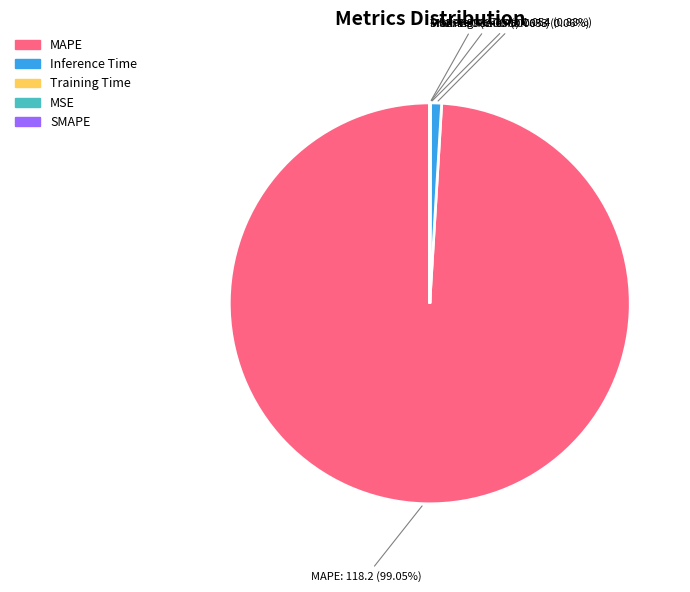

Count the number of slices in the pie.

5